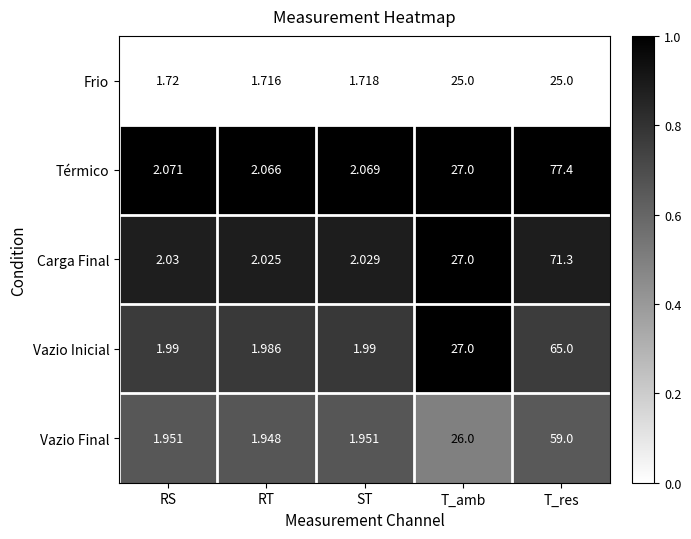

Is the value of Térmico at T_amb greater than the value of Carga Final at ST?

Yes